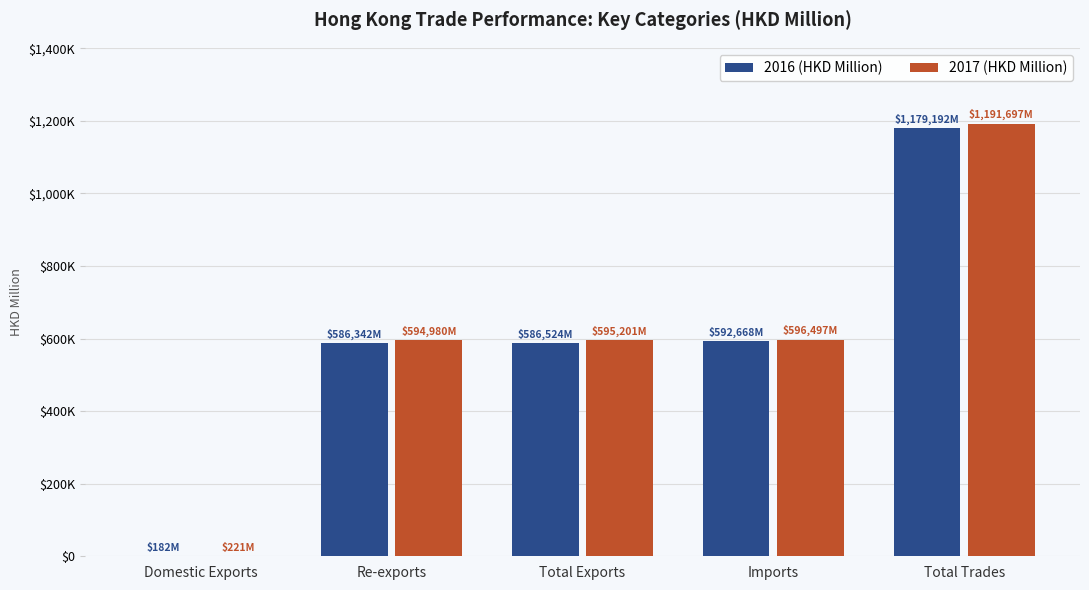

At which label does 2017 (HKD Million) first exceed 595200?

Total Exports